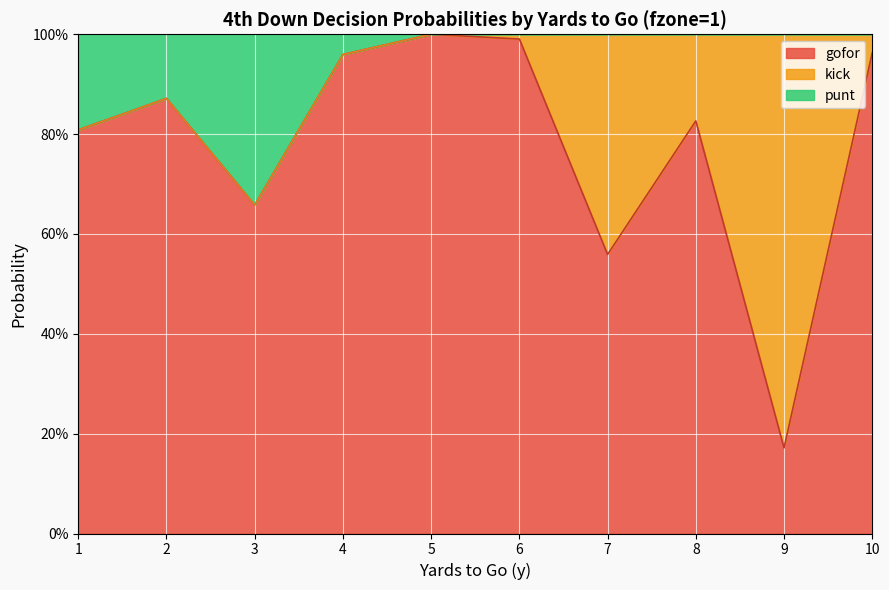

What is the sum of the gofor values at 10 and 2?

1.8